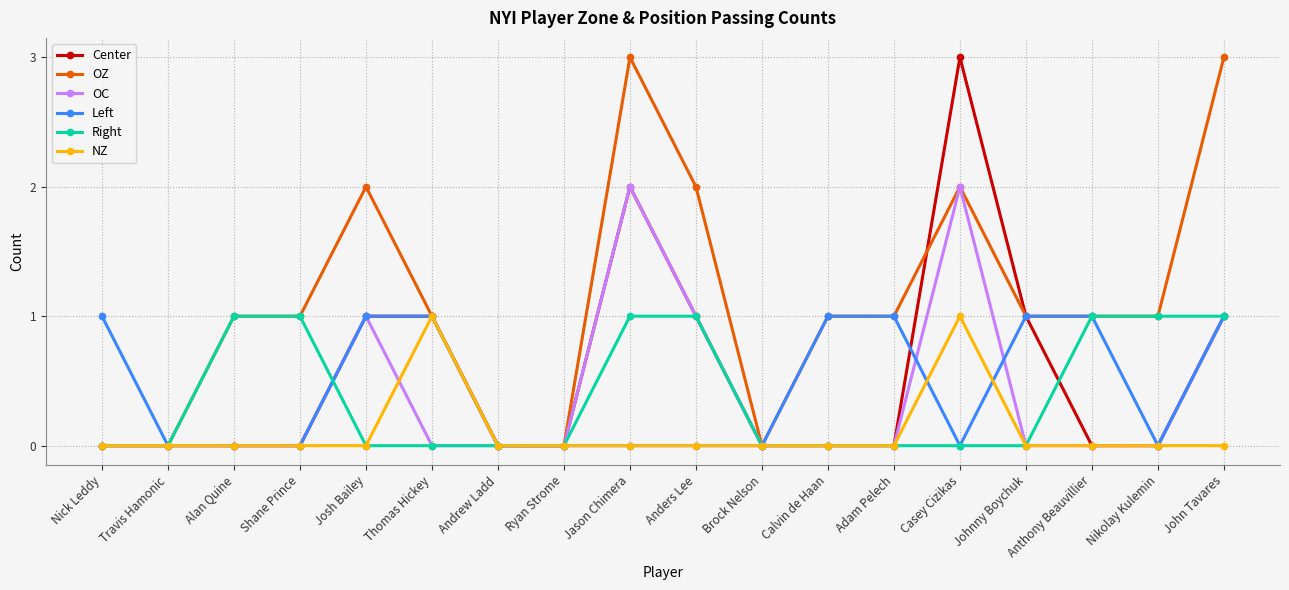

True or false: NZ has more than 1 interior local peaks.

True